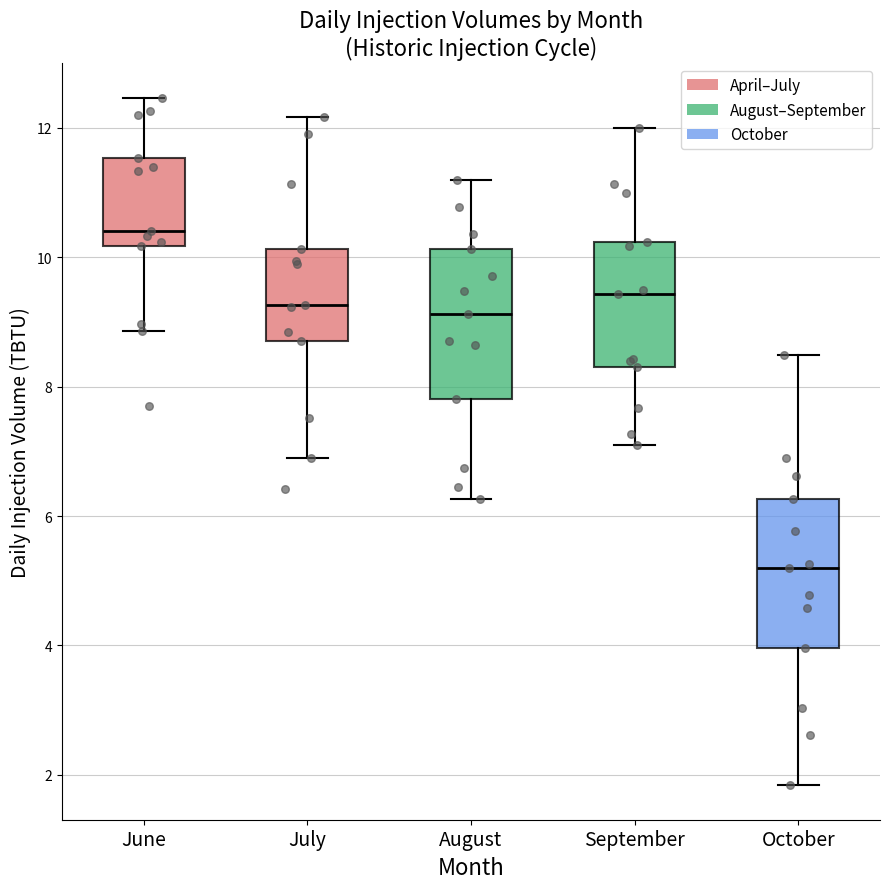

Which box has the highest median line?

June